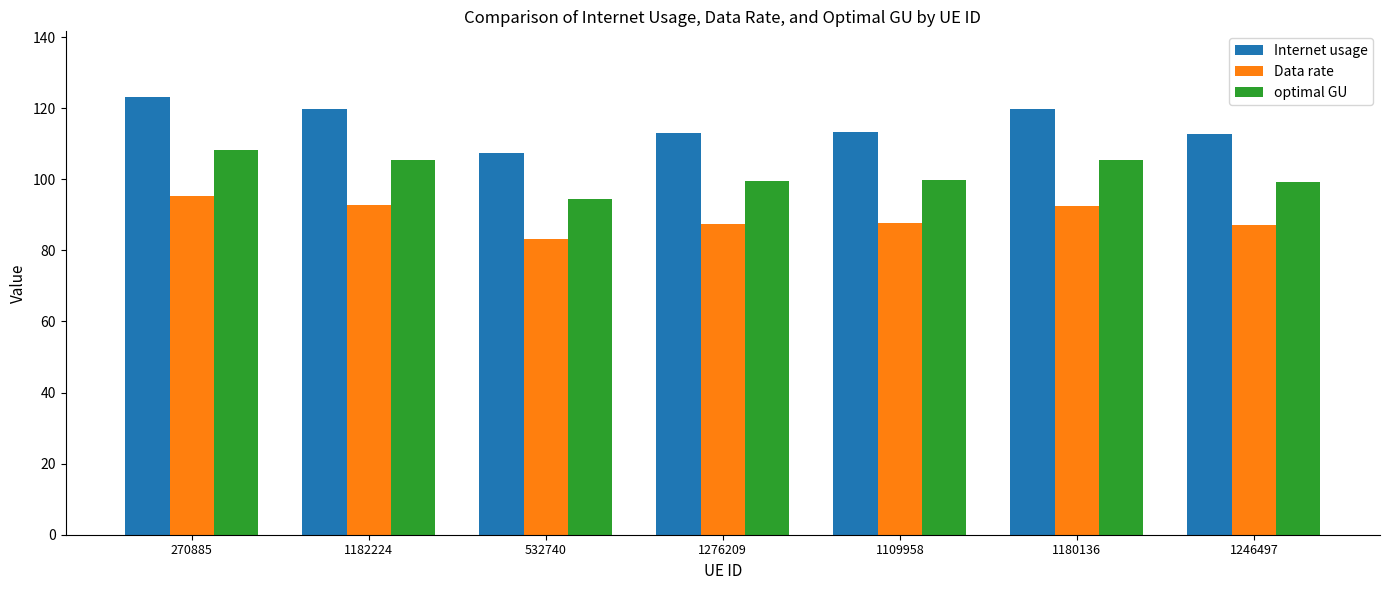

Which series has the largest total across all categories?

Internet usage